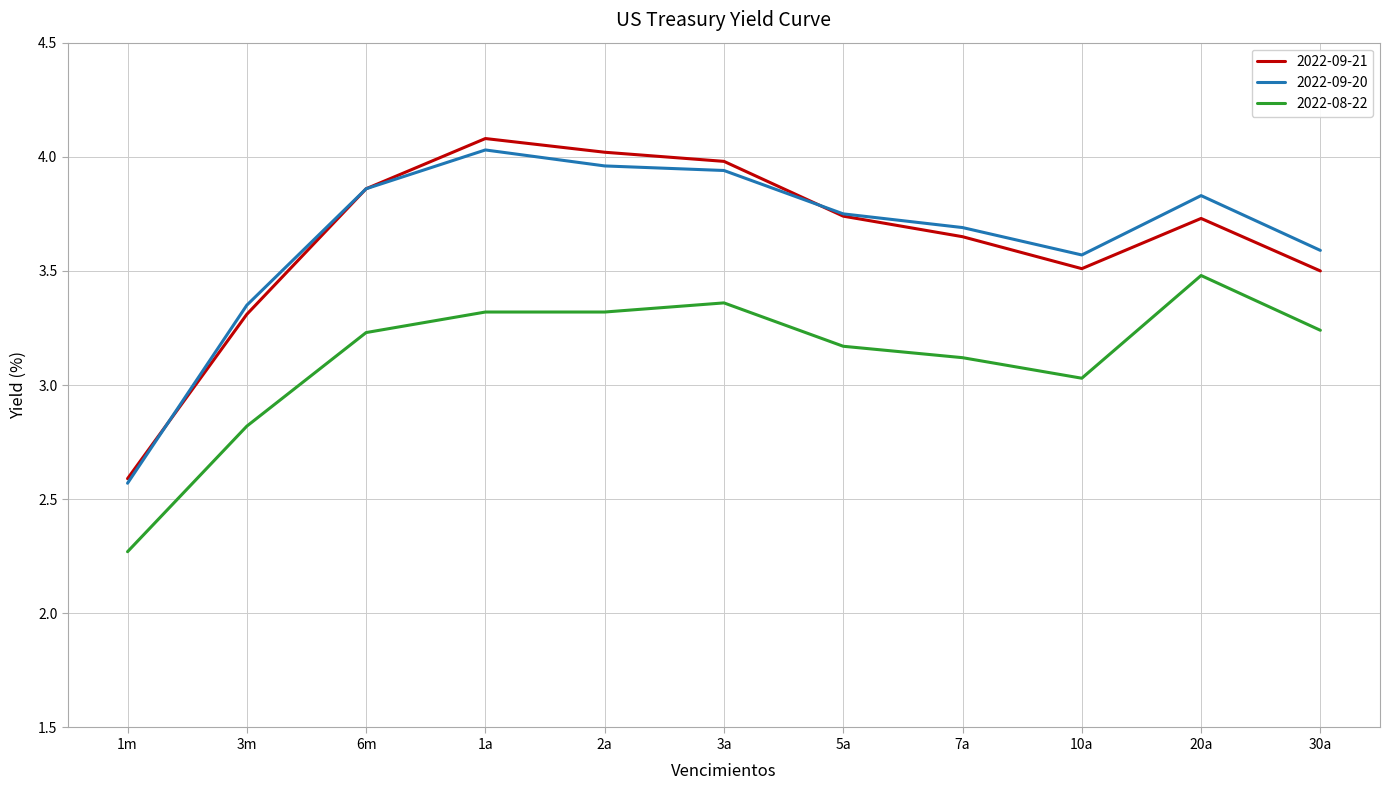

At which category is the sum across all series the highest?

1a